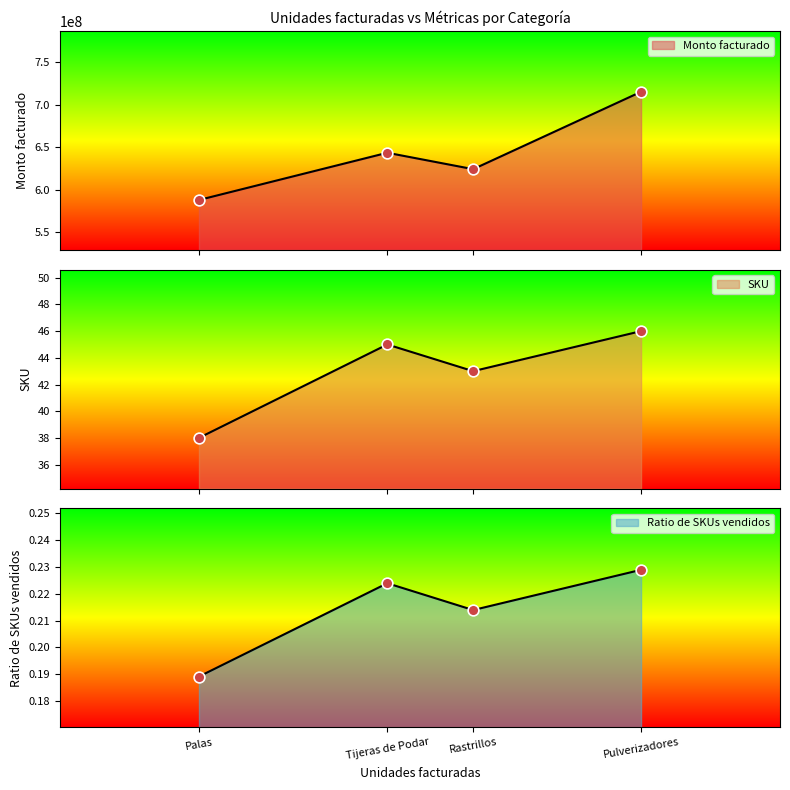

Which series has the largest Y range (max minus min)?

Monto facturado